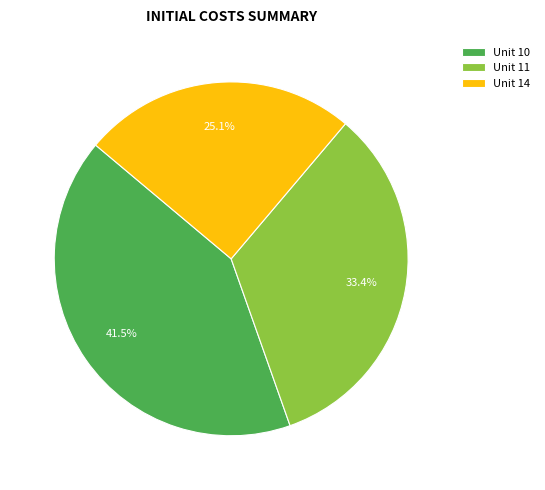

Which category has the smallest portion of the pie?

Unit 14